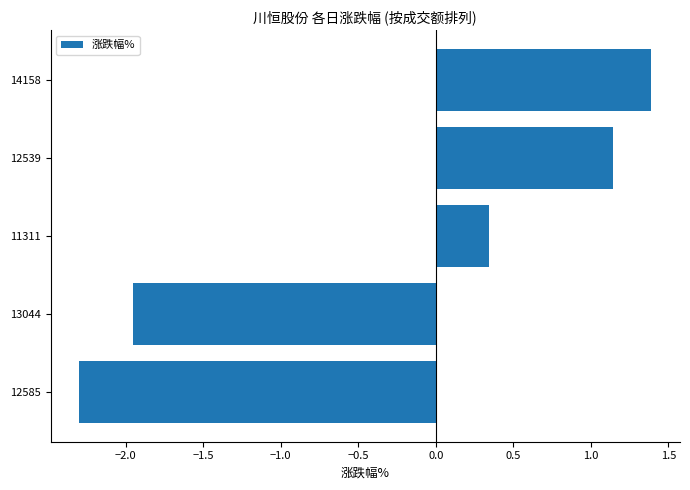

Count the number of categories in the chart.

5